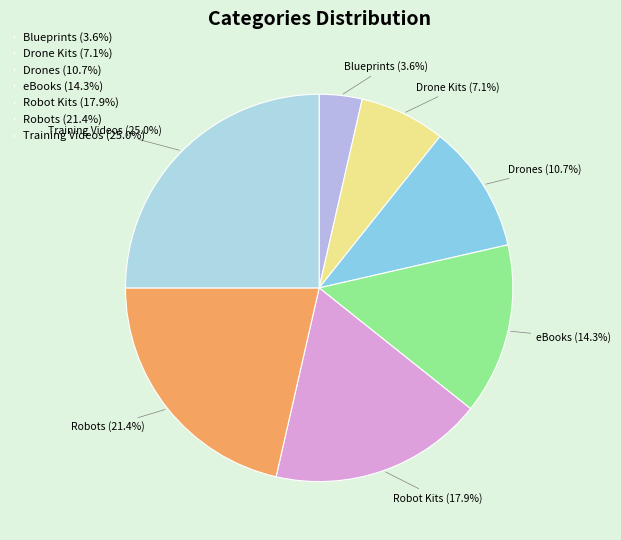

Combined, do eBooks and Blueprints account for over 50%?

No